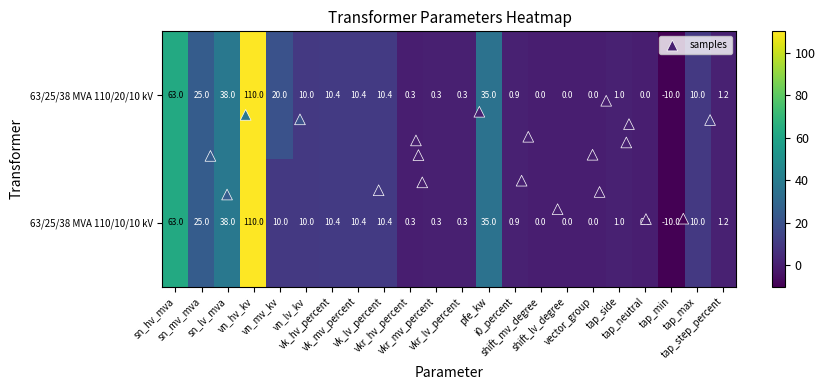

What is the maximum value for 63/25/38 MVA 110/20/10 kV?

110.0